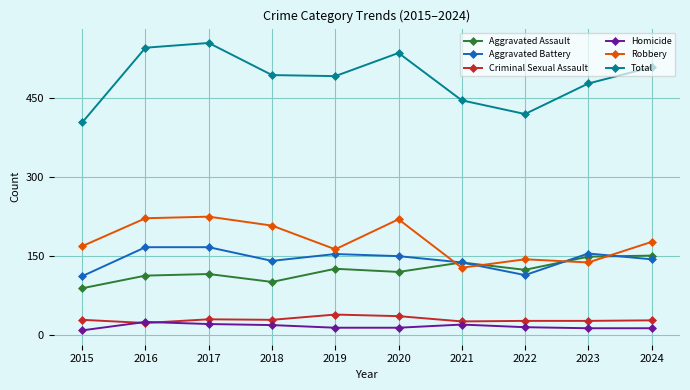

Is it true that Total equals 266 at 2024?

False